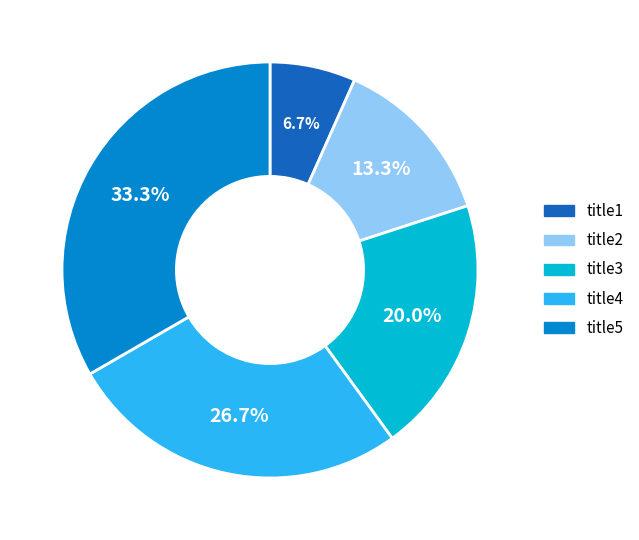

True or false: title5 accounts for 48% of the total.

False